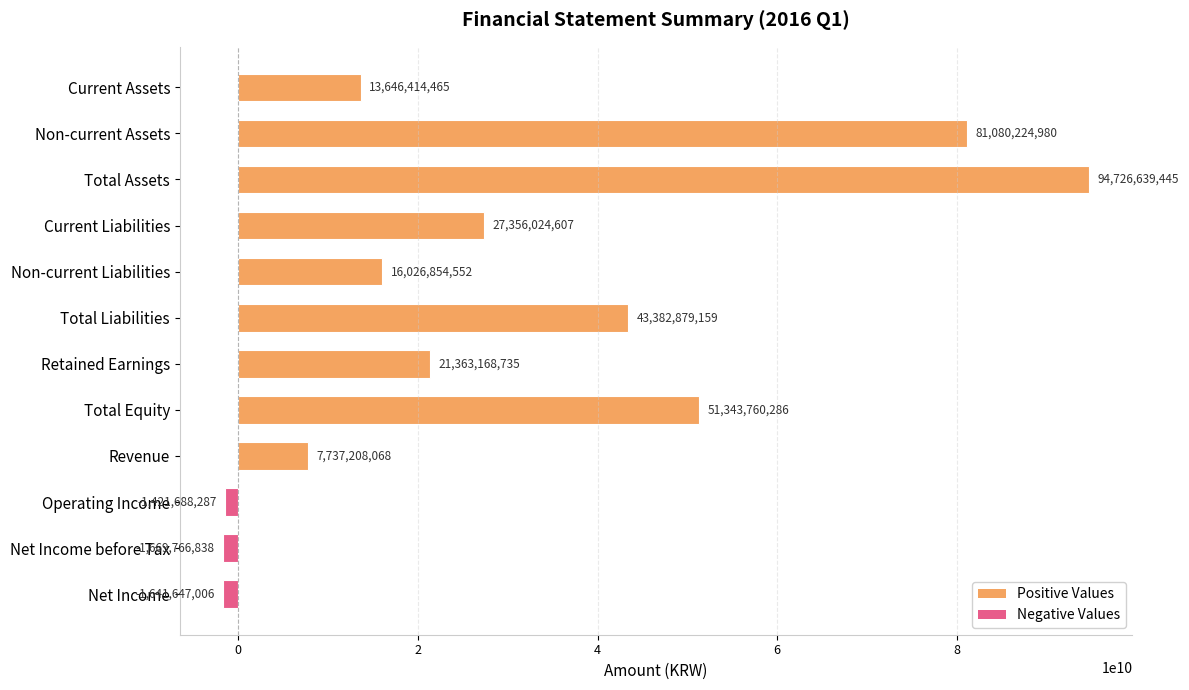

How many values are below zero?

3